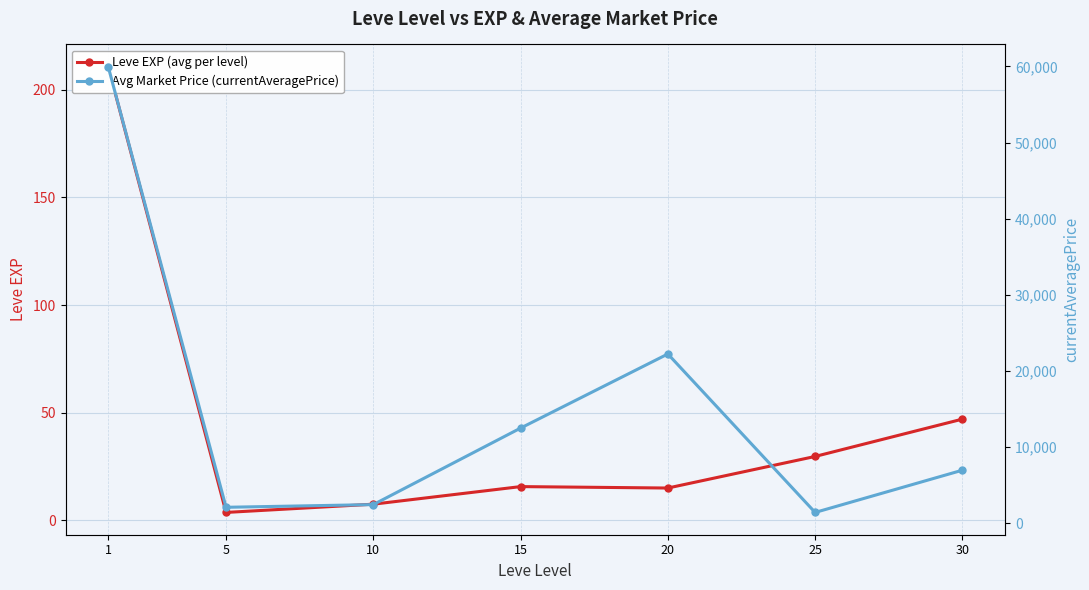

Reading right to left, extract all data points from this chart.

Leve EXP (avg per level): 47.0	29.7	15.0	15.7	7.5	3.7	210.7
Avg Market Price (currentAveragePrice): 6982.2	1436.3	22243.4	12511.0	2465.6	2112.1	59959.8